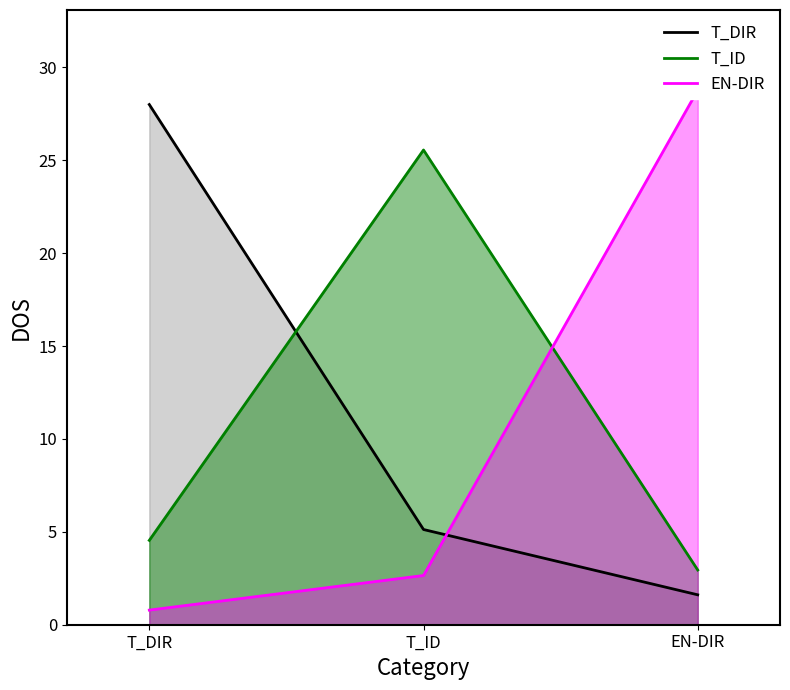

Between T_DIR and T_ID, which is larger?

T_DIR